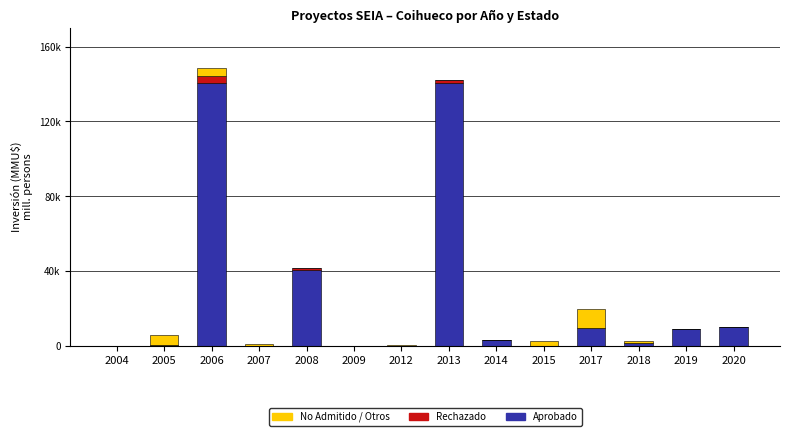

What are all the series names shown in the legend?

No Admitido / Otros, Rechazado, Aprobado